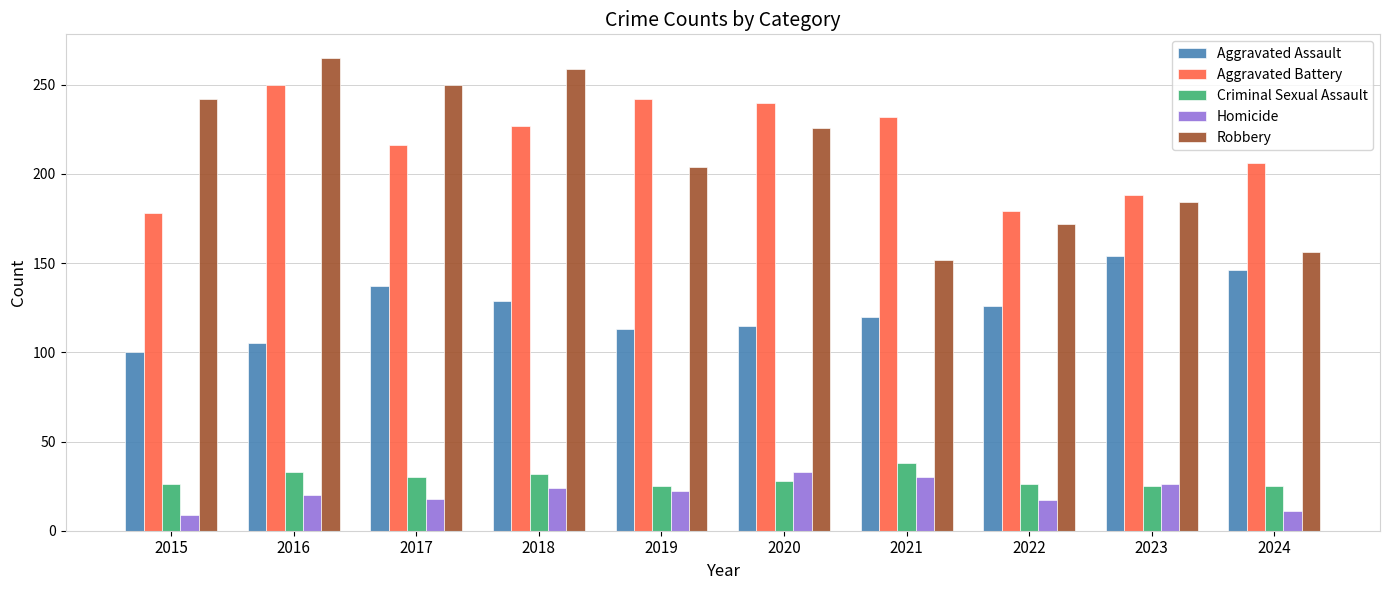

True or false: Criminal Sexual Assault has a value of 25 at 2024.

True